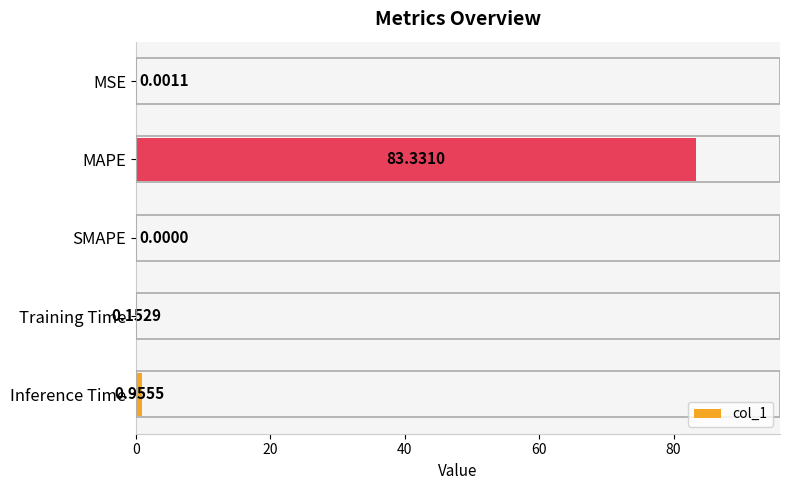

What is the sum of all values?

84.4